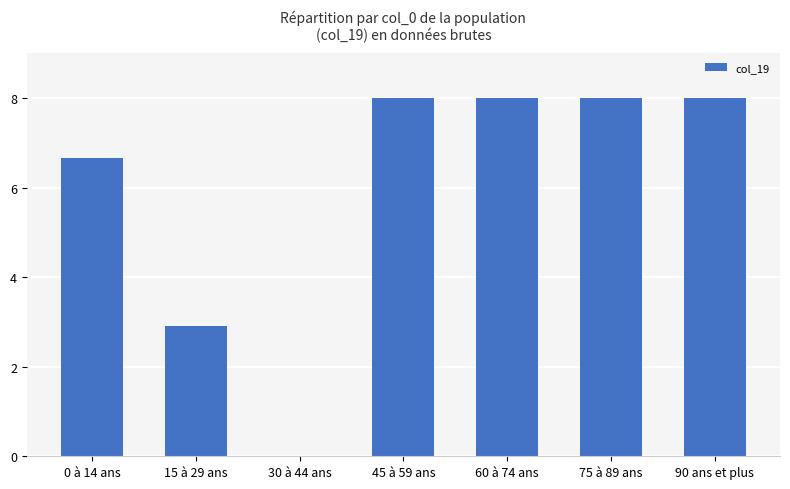

What is the maximum value shown in the chart?

8.0